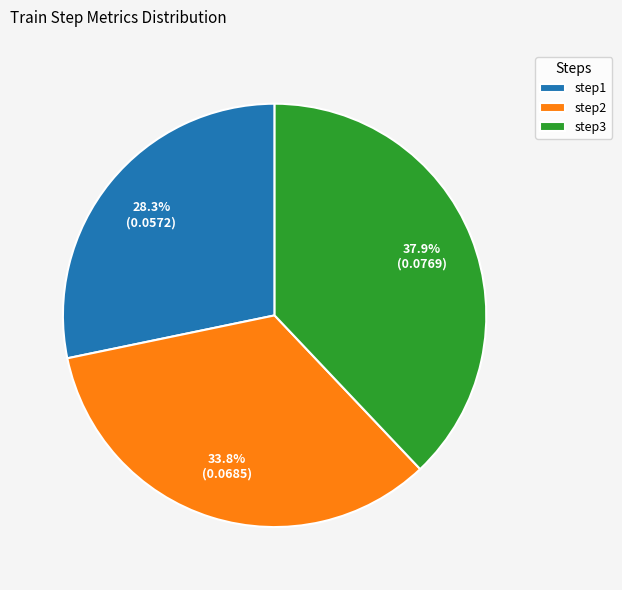

To the nearest percent, what percentage of the pie is step3?

38%